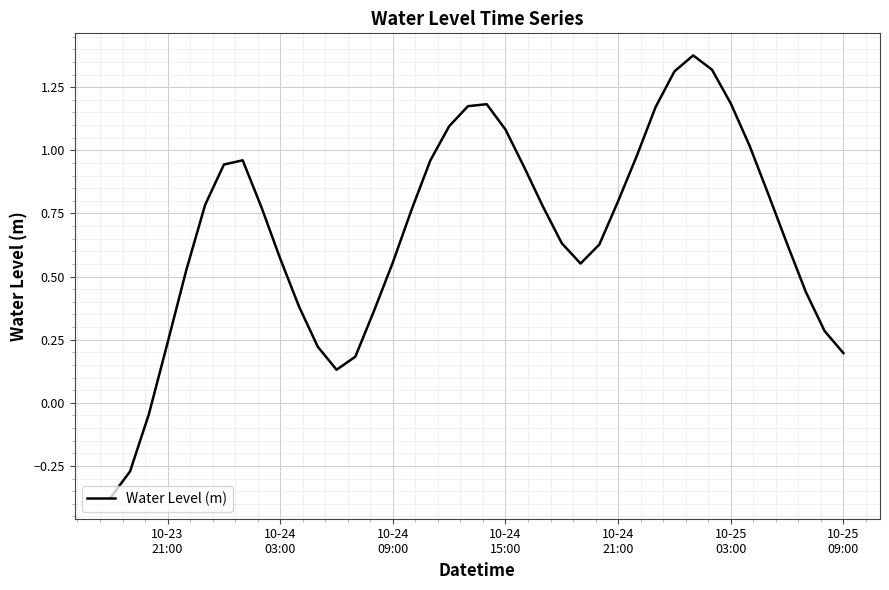

How many lines are shown in the chart?

1